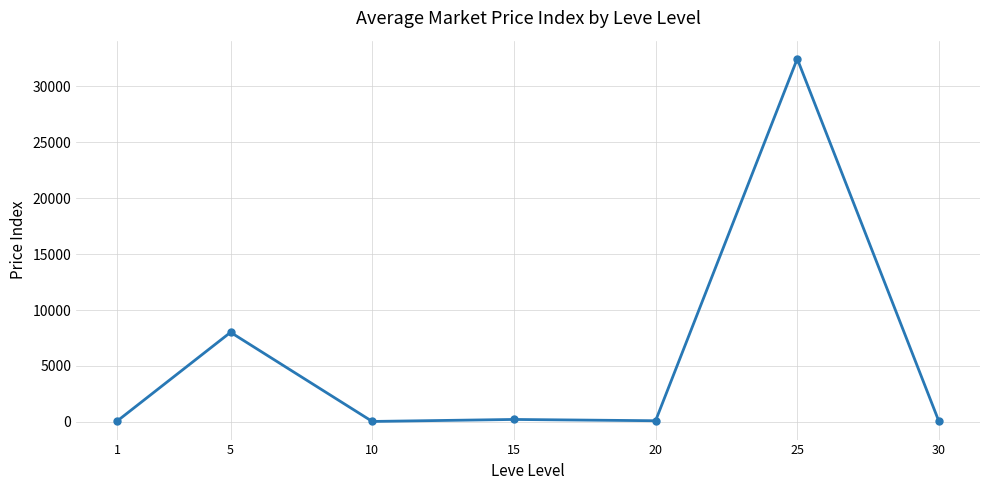

Is it true that the value at 1 is 75.0?

True